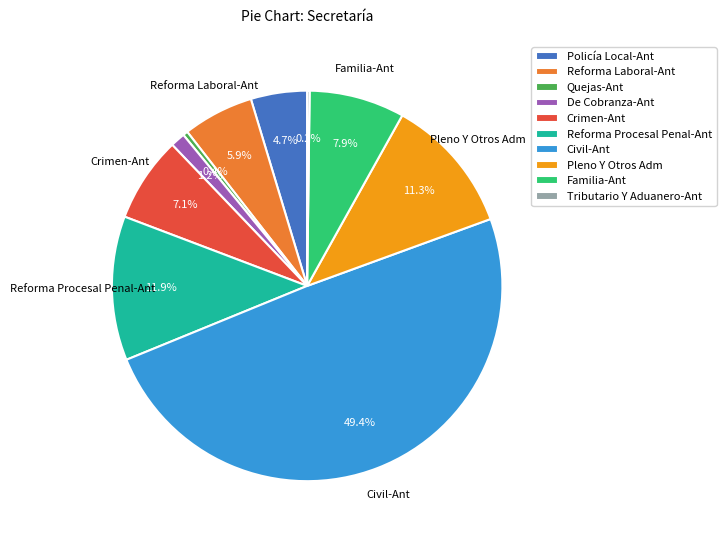

The Crimen-Ant slice represents 1% of the pie. True or false?

False